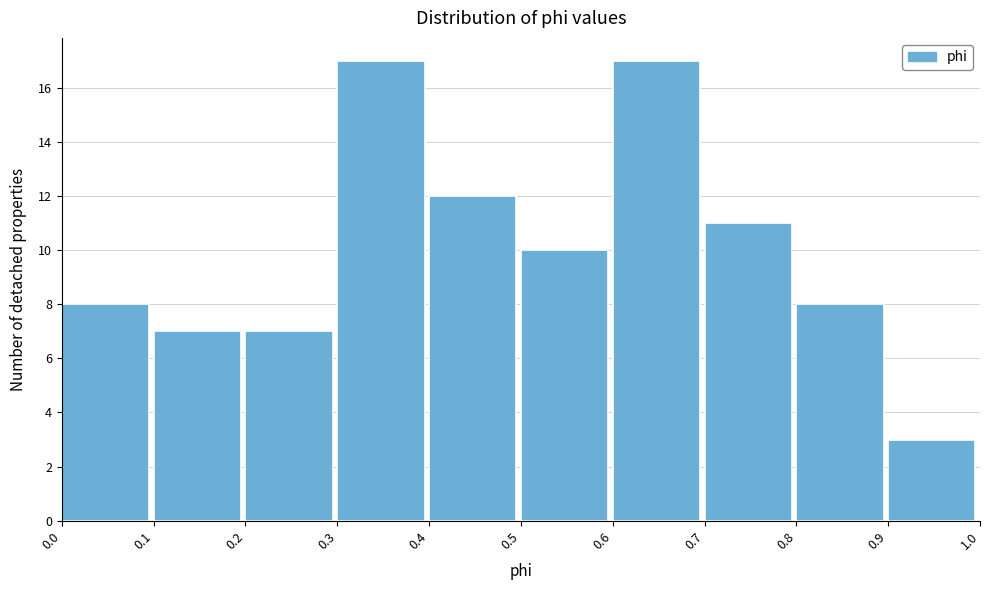

Reading left to right, list every bar in this chart as the range it spans on the x-axis followed by its height. The values are not printed on the chart, so give them approximately, as read against the axis.

0.0 to 0.1: 8
0.1 to 0.2: 7
0.2 to 0.3: 7
0.3 to 0.4: 17
0.4 to 0.5: 12
0.5 to 0.6: 10
0.6 to 0.7: 17
0.7 to 0.8: 11
0.8 to 0.9: 8
0.9 to 1.0: 3